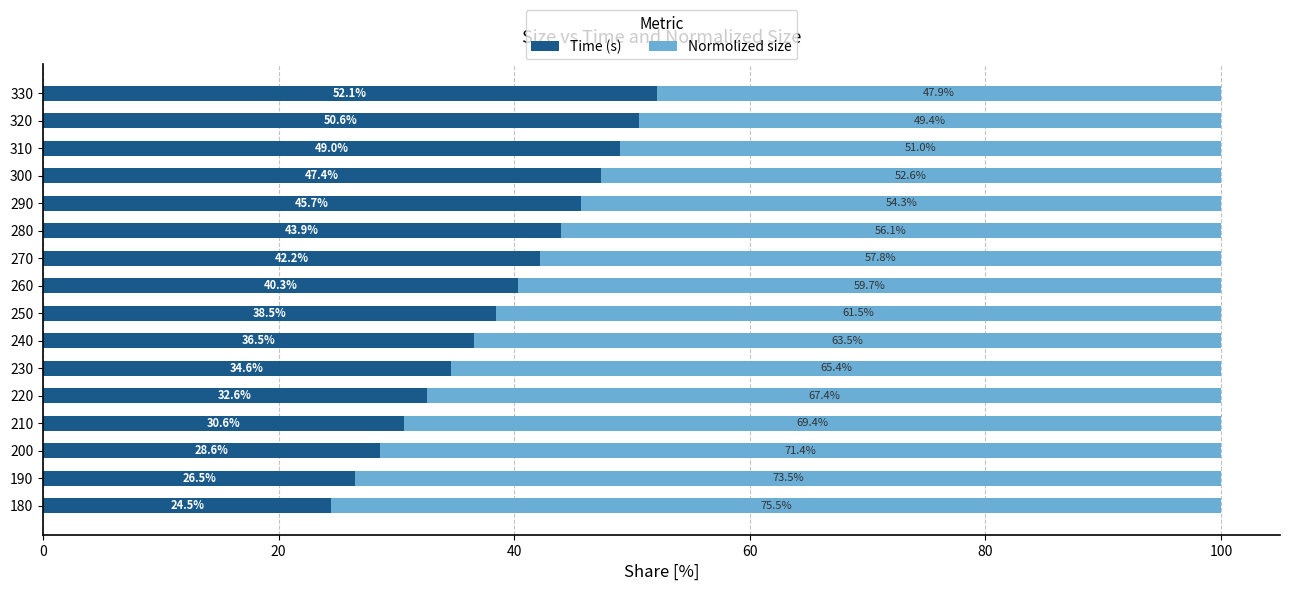

What is the difference between the maximum and second lowest values in the Time (s) series?

25.6